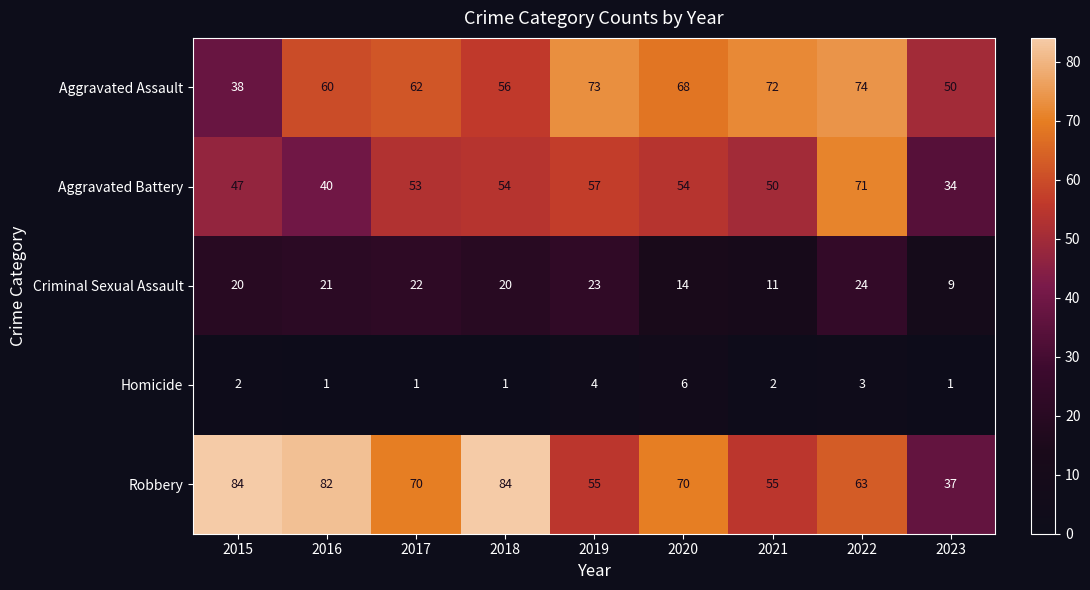

Read the Criminal Sexual Assault value at 2023, to the nearest 5.

10